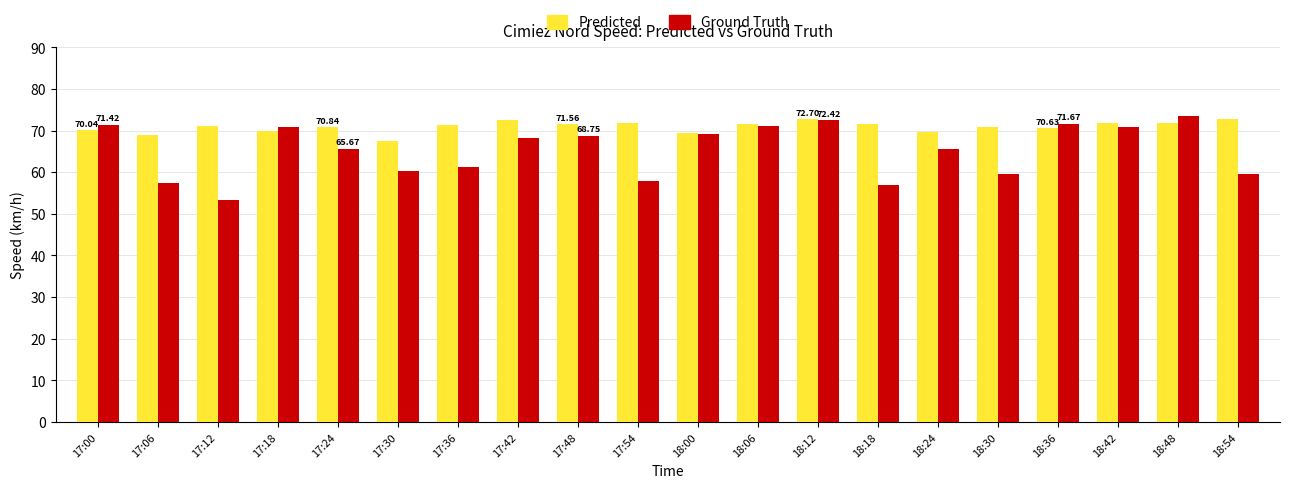

At which label does Ground Truth reach its minimum?

17:12